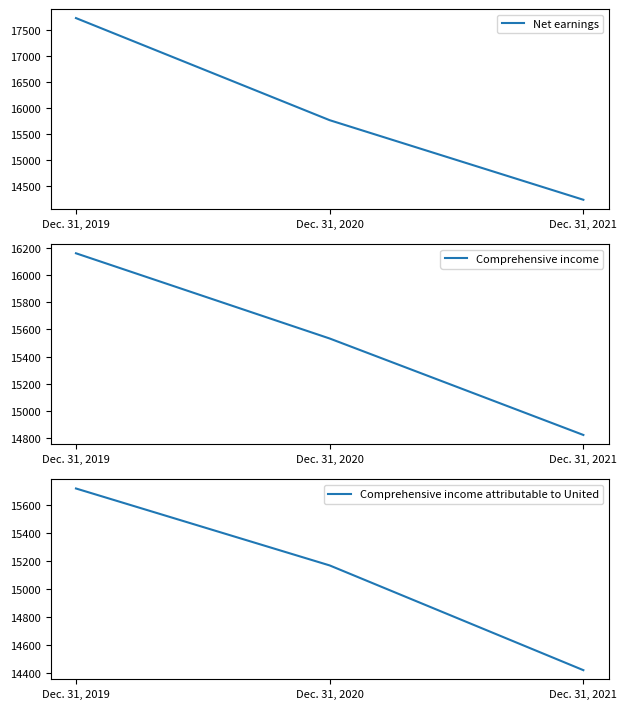

The value of Net earnings at Dec. 31, 2020 is 15769. True or false?

True